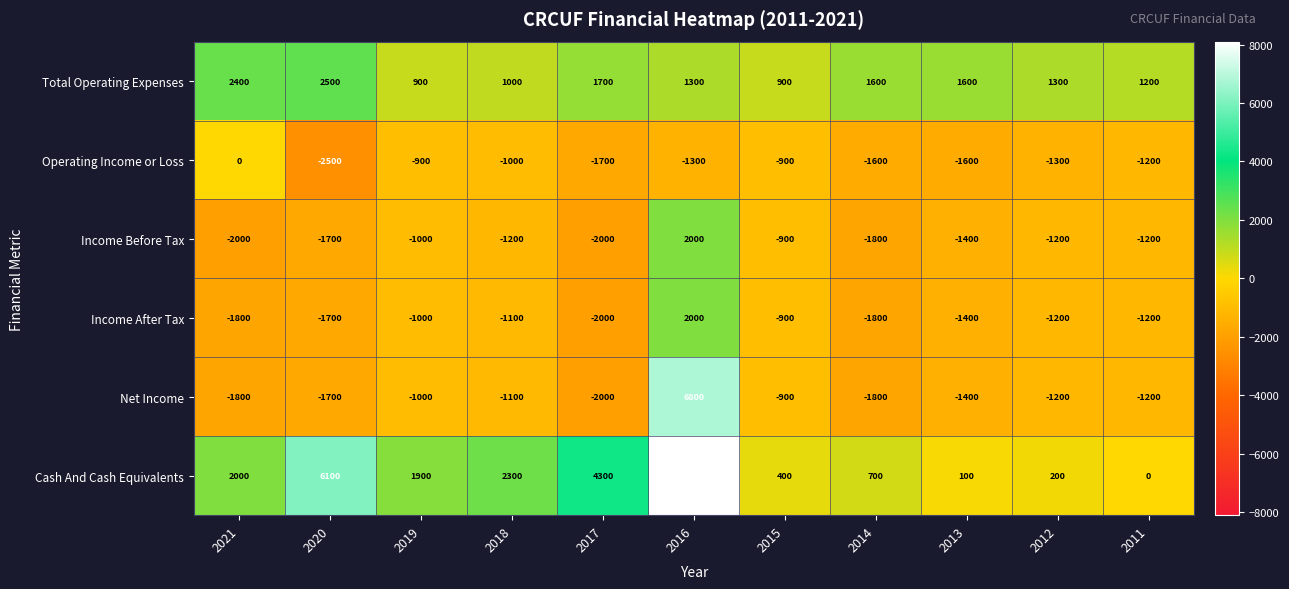

At which category is the sum across all series the highest?

2016